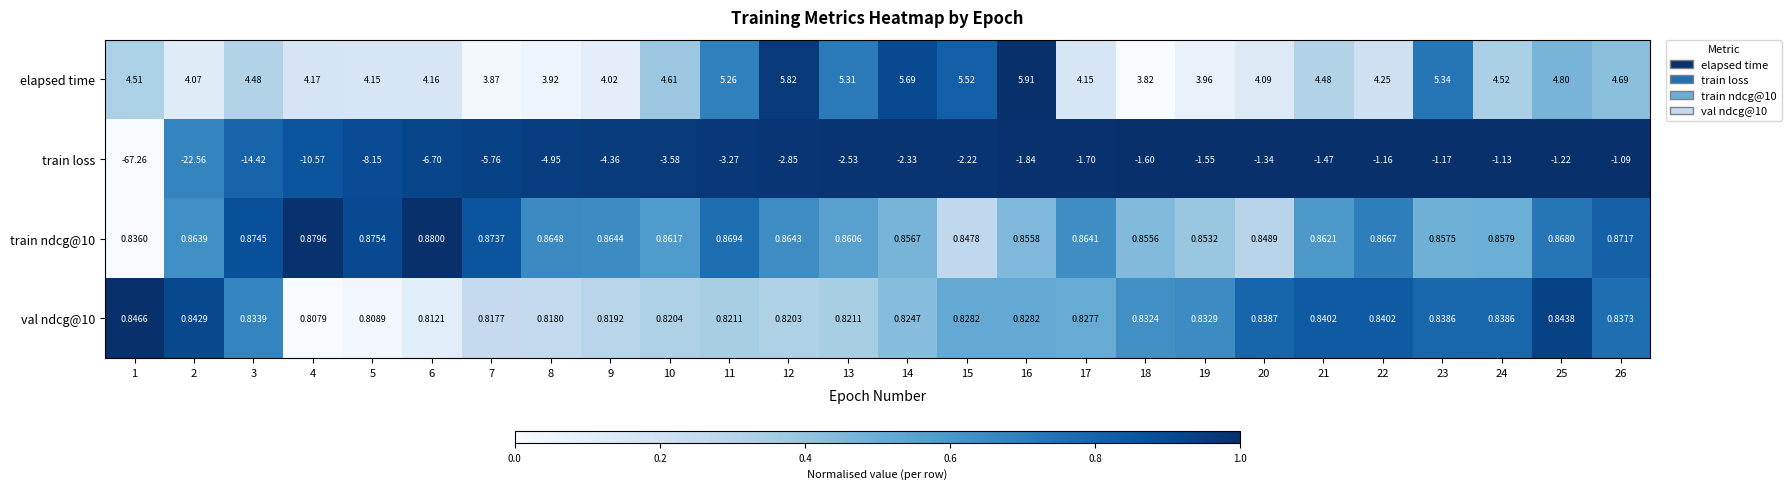

Which series changed the most between 6 and 14?

train loss